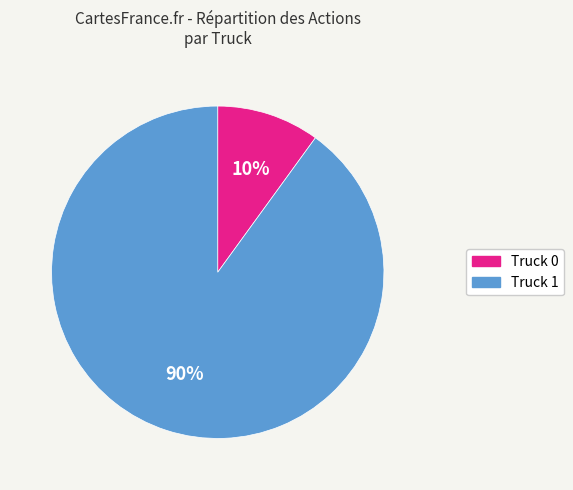

What is the largest slice in the pie chart?

Truck 1